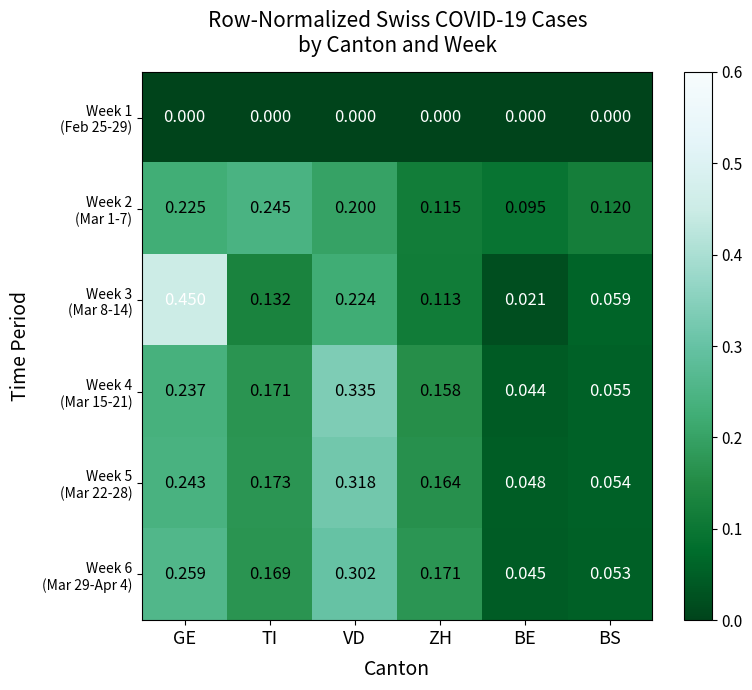

How many series are shown in this chart?

6